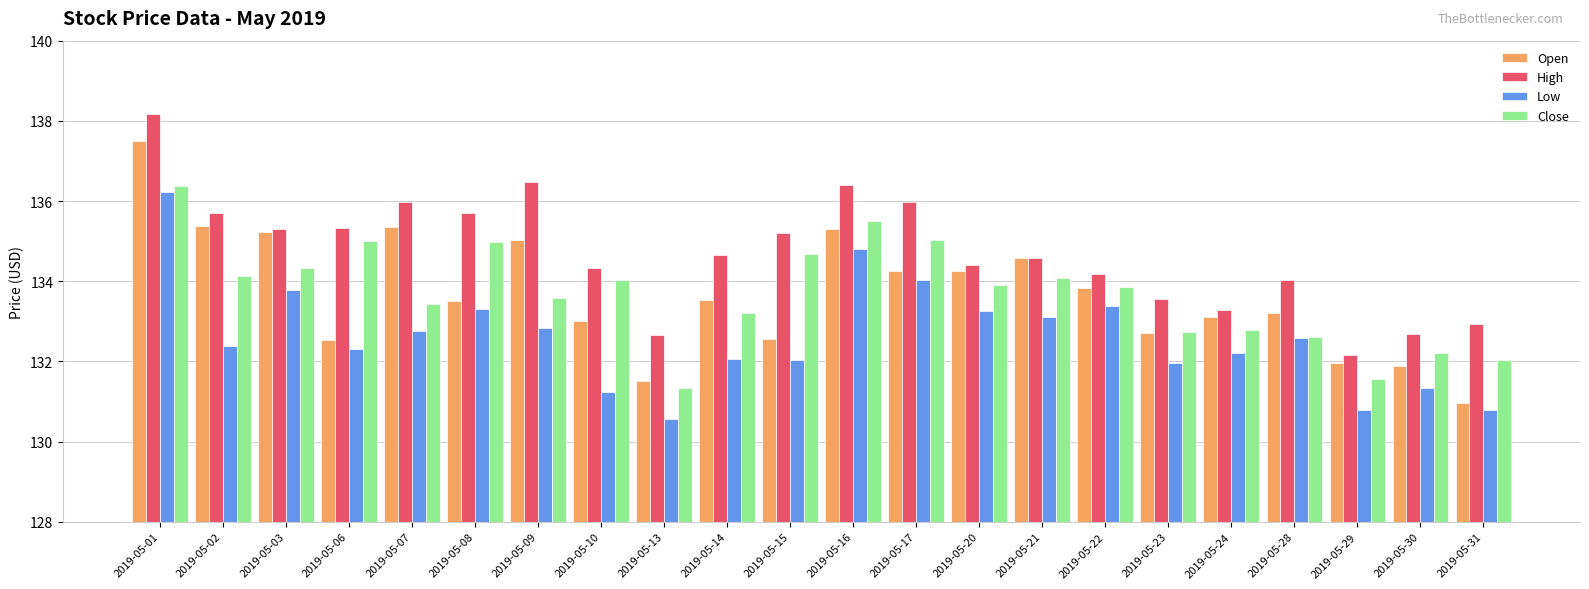

What is the sum of all Close values?

2941.5